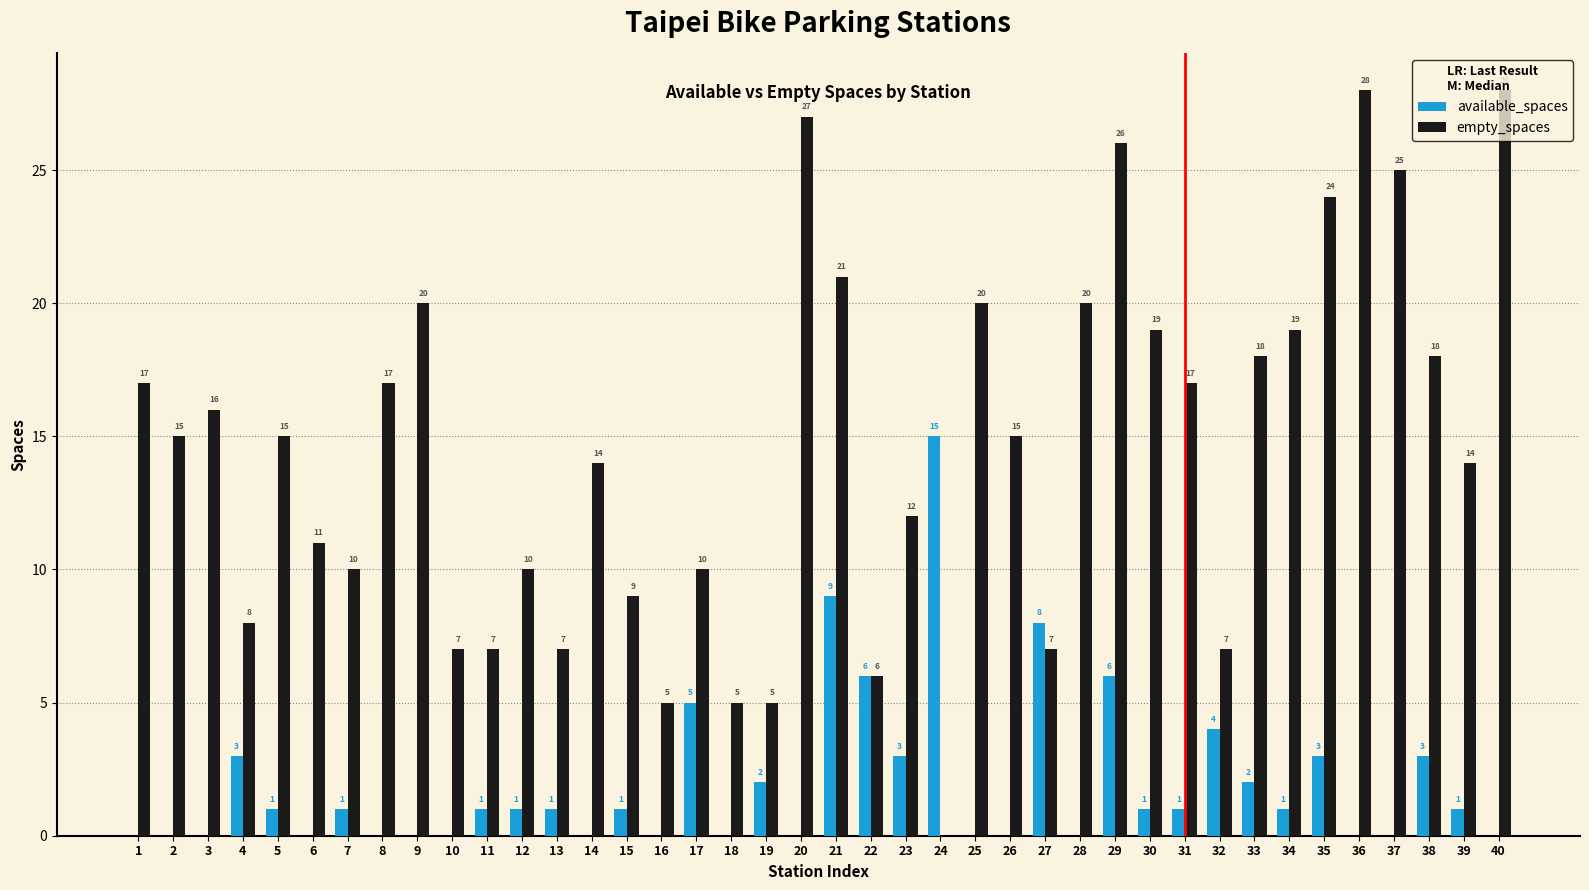

How many categories are shown in the chart?

40